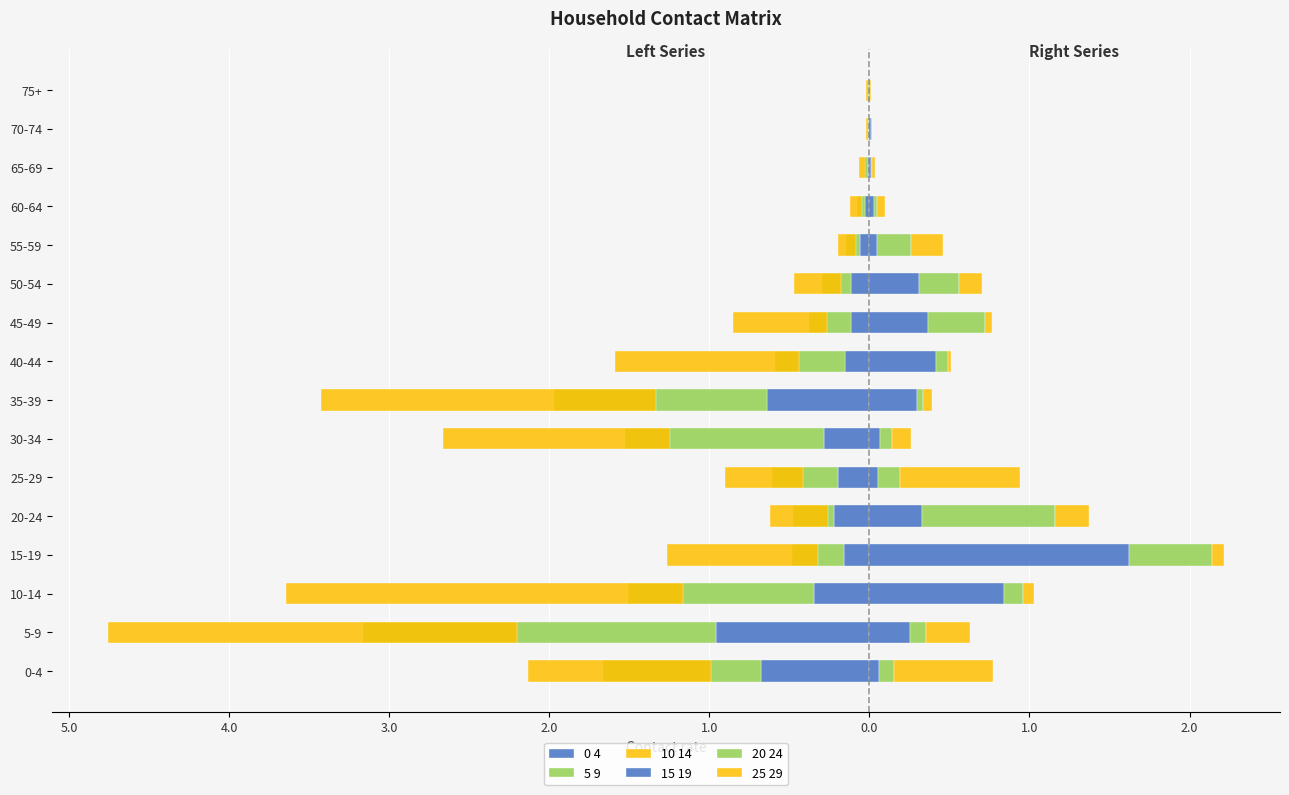

Rank the series at 30-34 from highest to lowest value.

25 29 (right), 20 24 (right), 15 19 (right), 0 4, 5 9, 10 14